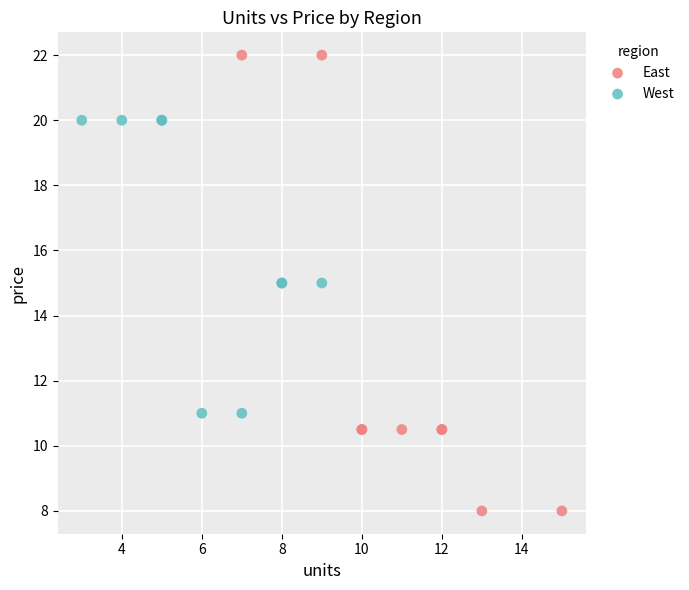

Which series reaches the maximum Y coordinate?

East